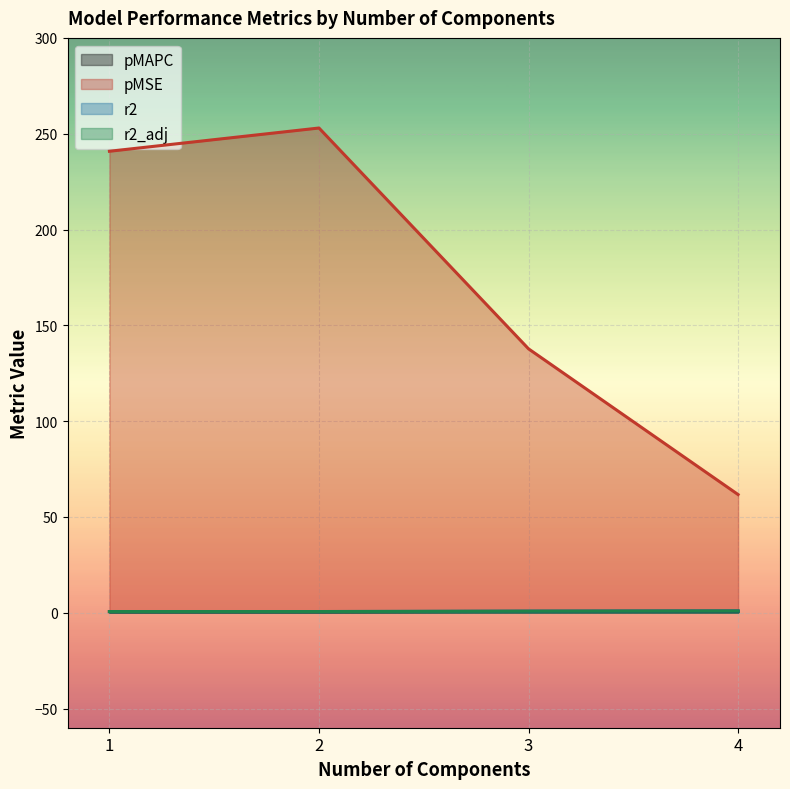

Is the value of pMSE at 1 greater than the value of r2_adj at 3?

Yes